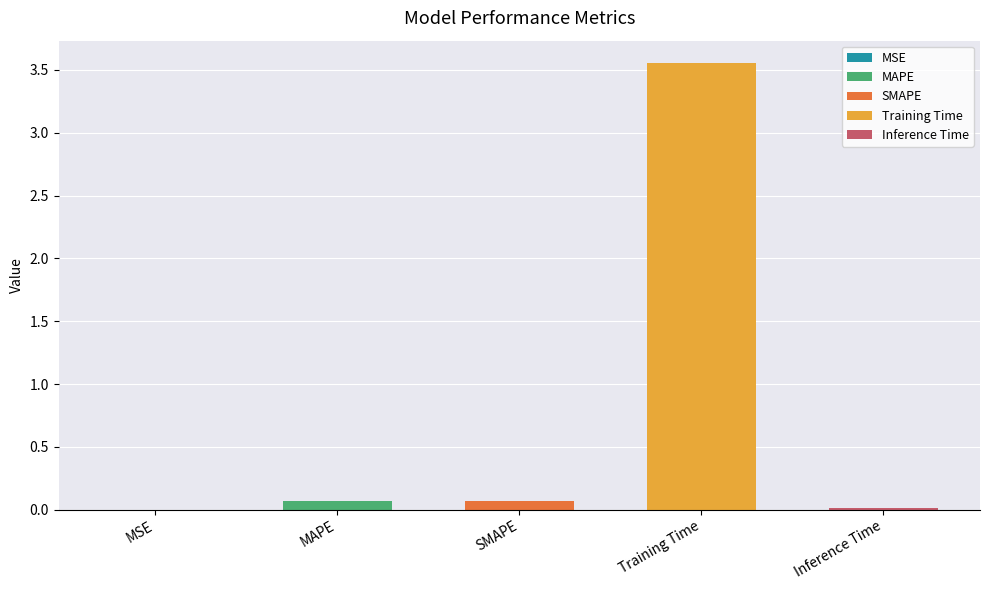

List the labels in order of value, smallest first.

MSE, Inference Time, MAPE, SMAPE, Training Time